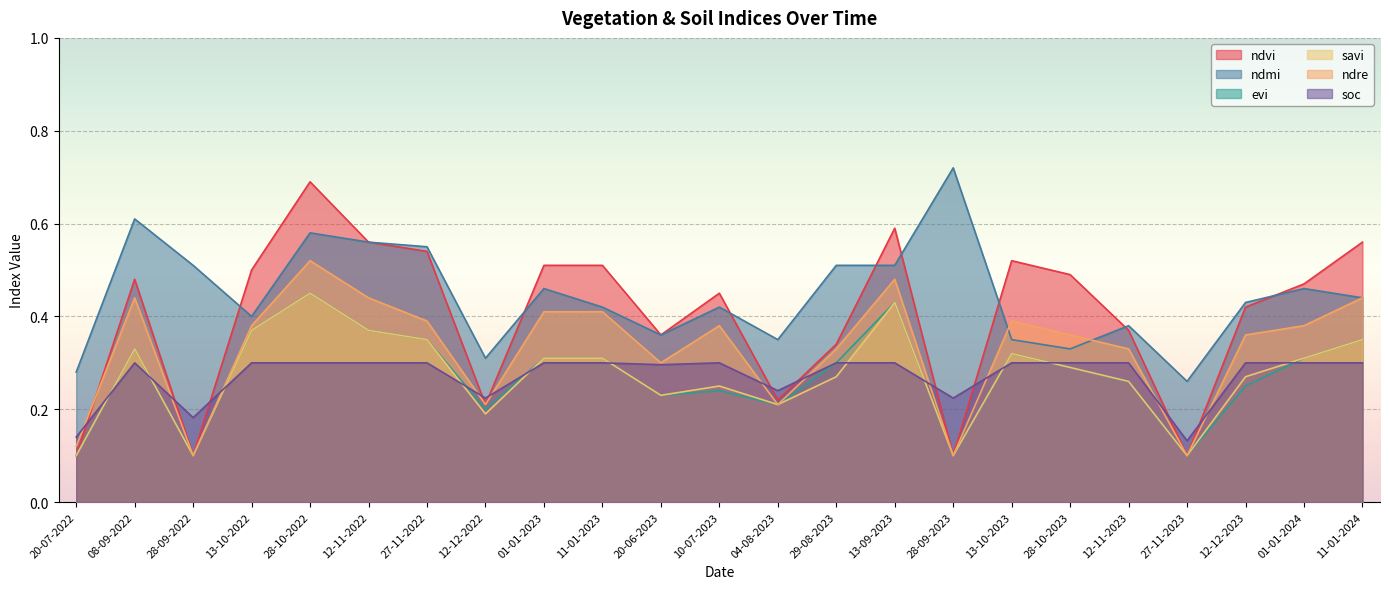

At how many categories does at least one series exceed 0?

23